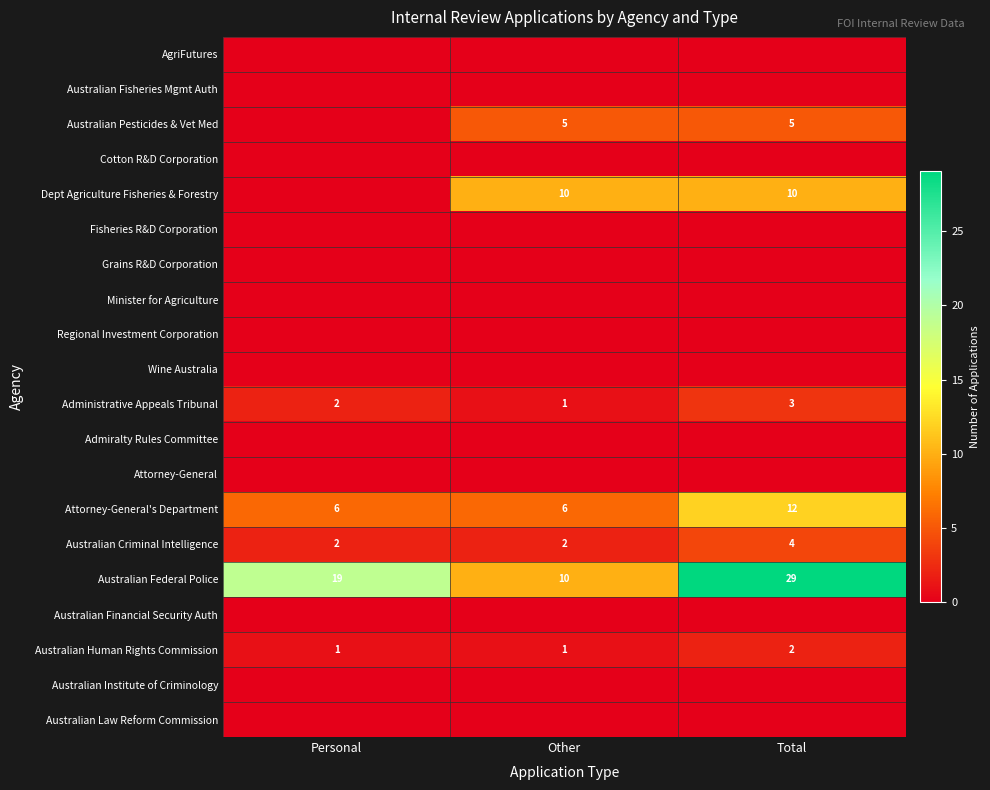

True or false: Administrative Appeals Tribunal has a value of 5 at Total.

False